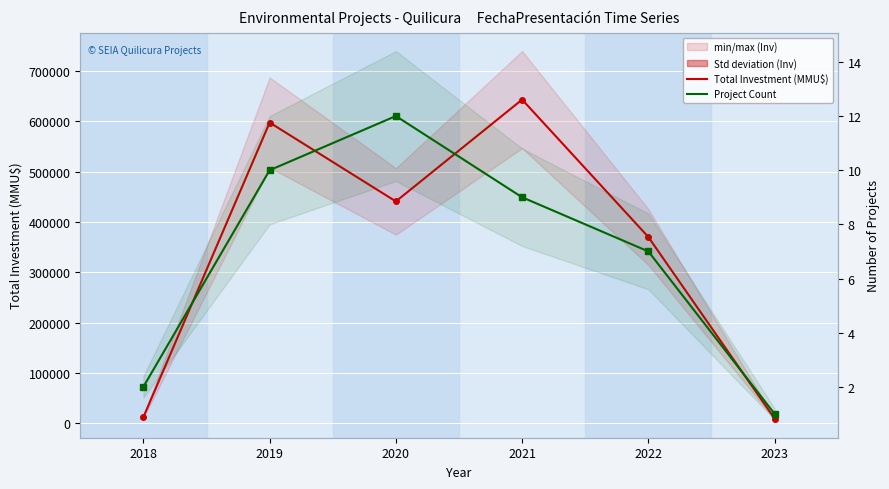

What is the difference between the Project Count values at 2020 and 2023?

11